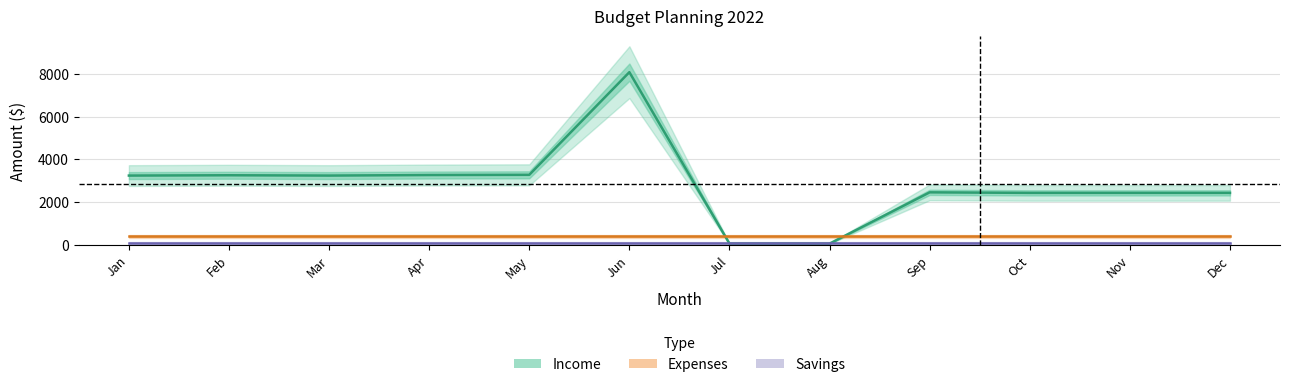

Which series has the widest spread of values?

Income